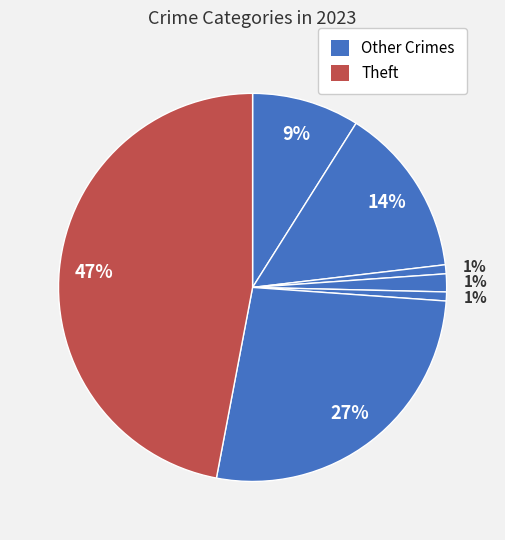

How many segments does this pie chart have?

7